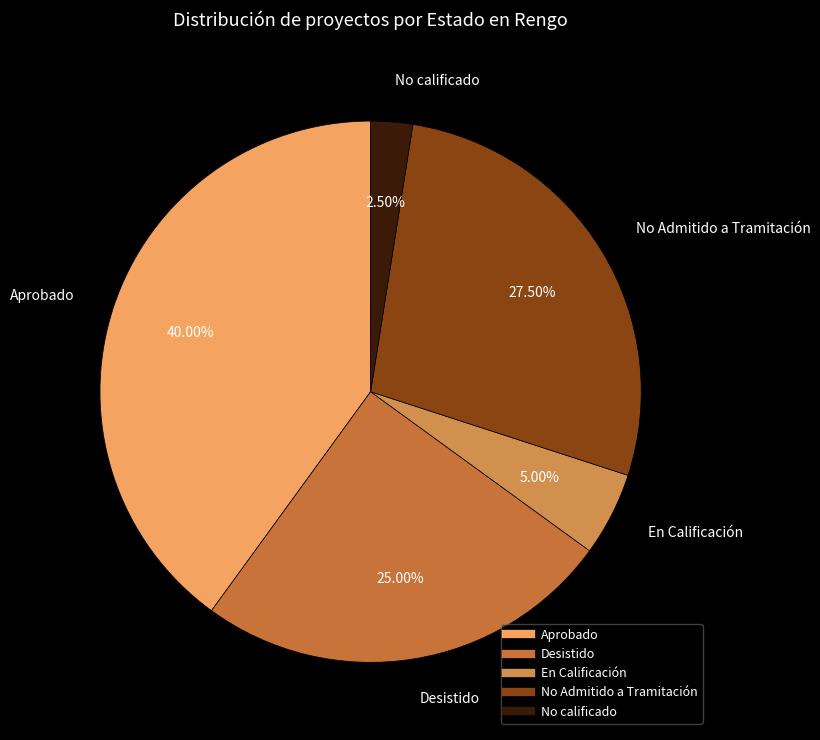

To the nearest percent, what portion does Desistido represent?

25%